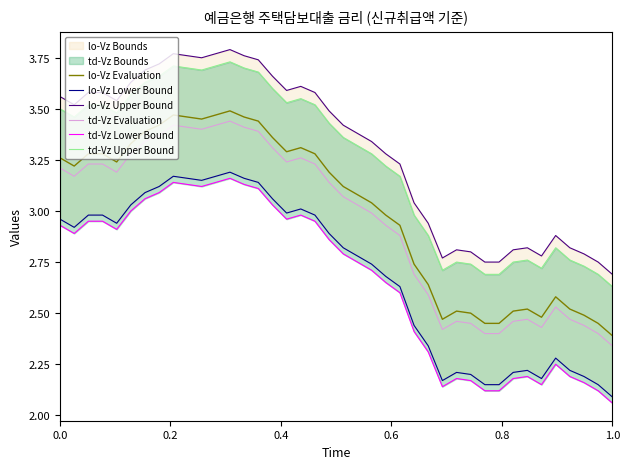

What is the difference between the second highest and second lowest values in the td-Vz Evaluation series?

1.0